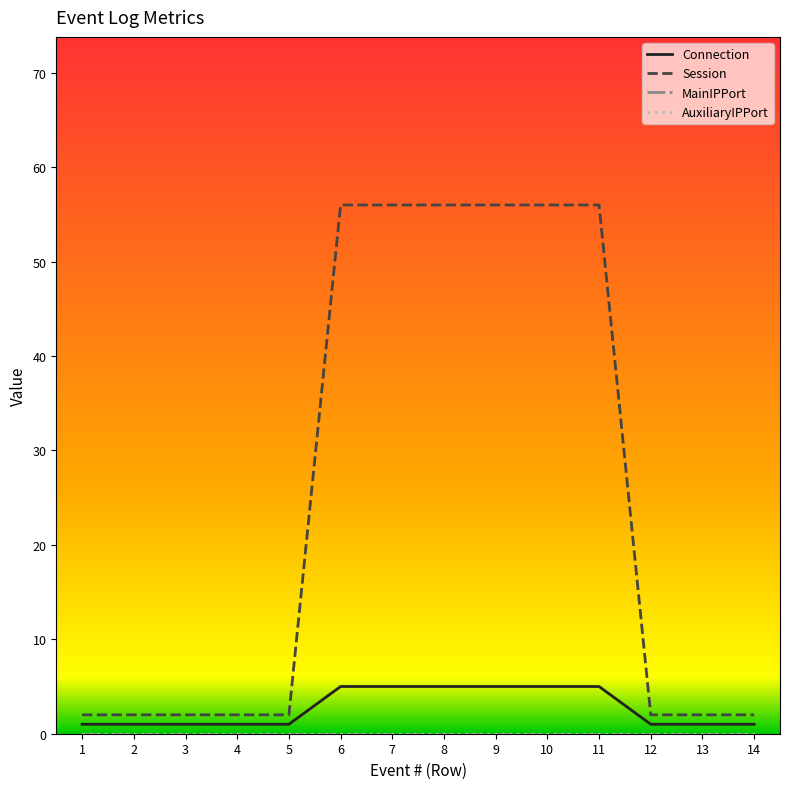

True or false: AuxiliaryIPPort has more than 0 interior local peaks.

False